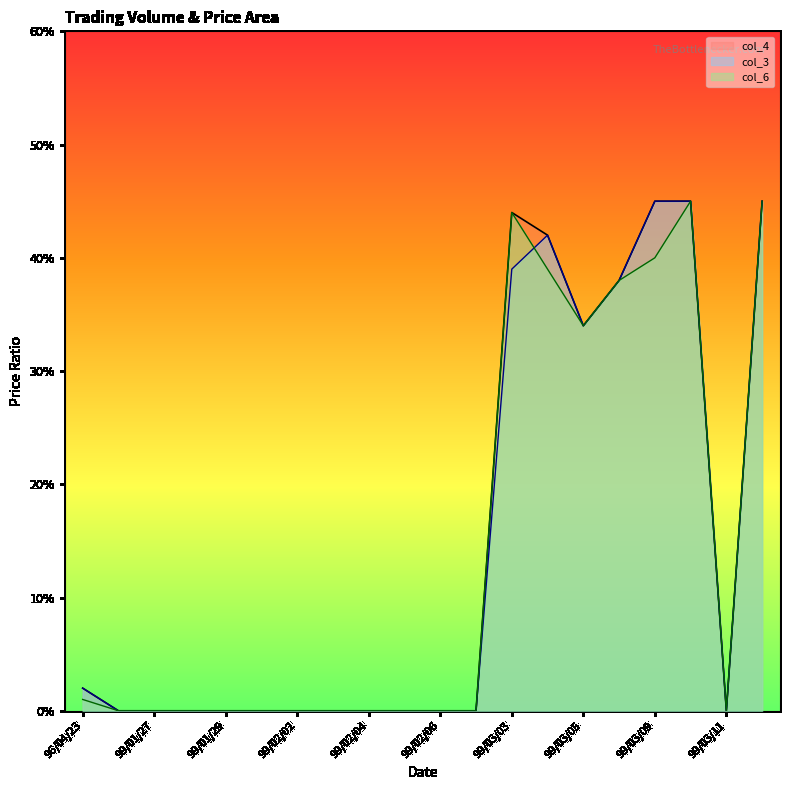

How many data points does each series have?

20